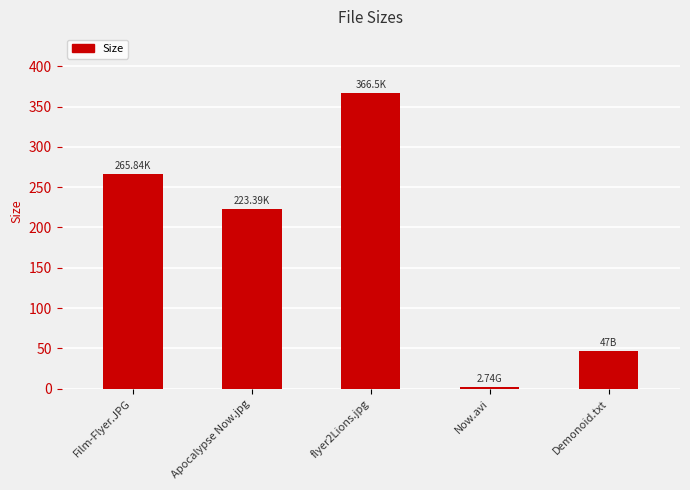

Rank the categories by value from lowest to highest.

Now.avi, Demonoid.txt, Apocalypse Now.jpg, Film-Flyer.JPG, flyer2Lions.jpg